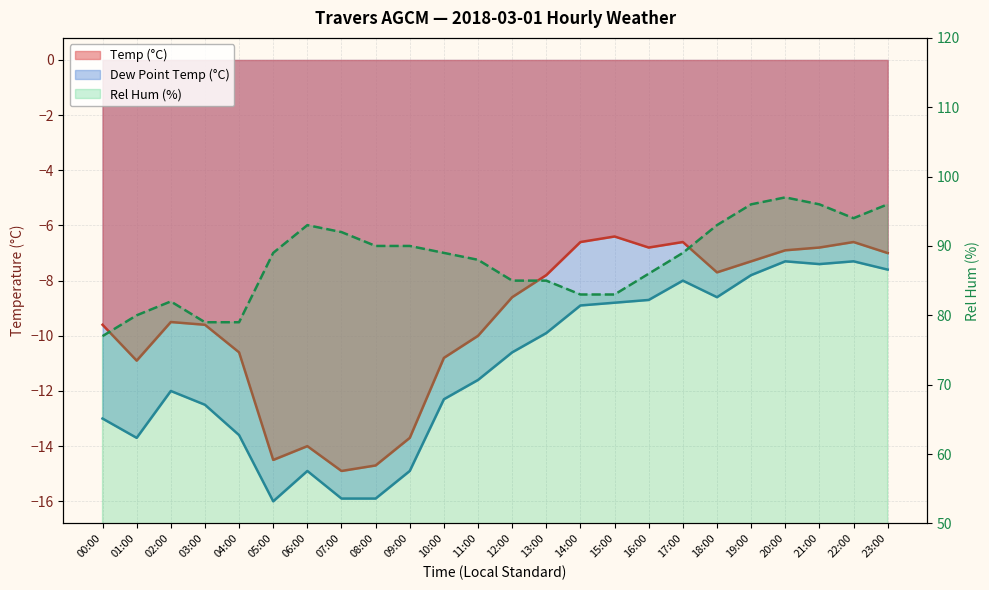

Rank the categories by Rel Hum (%) value from lowest to highest.

00:00, 03:00, 04:00, 01:00, 02:00, 14:00, 15:00, 12:00, 13:00, 16:00, 11:00, 05:00, 10:00, 17:00, 08:00, 09:00, 07:00, 06:00, 18:00, 22:00, 19:00, 21:00, 23:00, 20:00